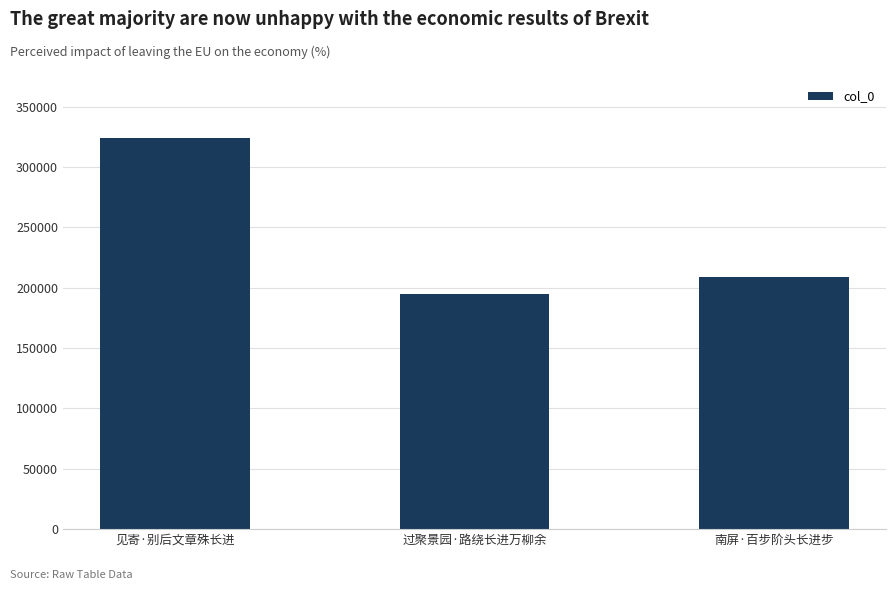

Count the values in the range 194398 to 324184.

3